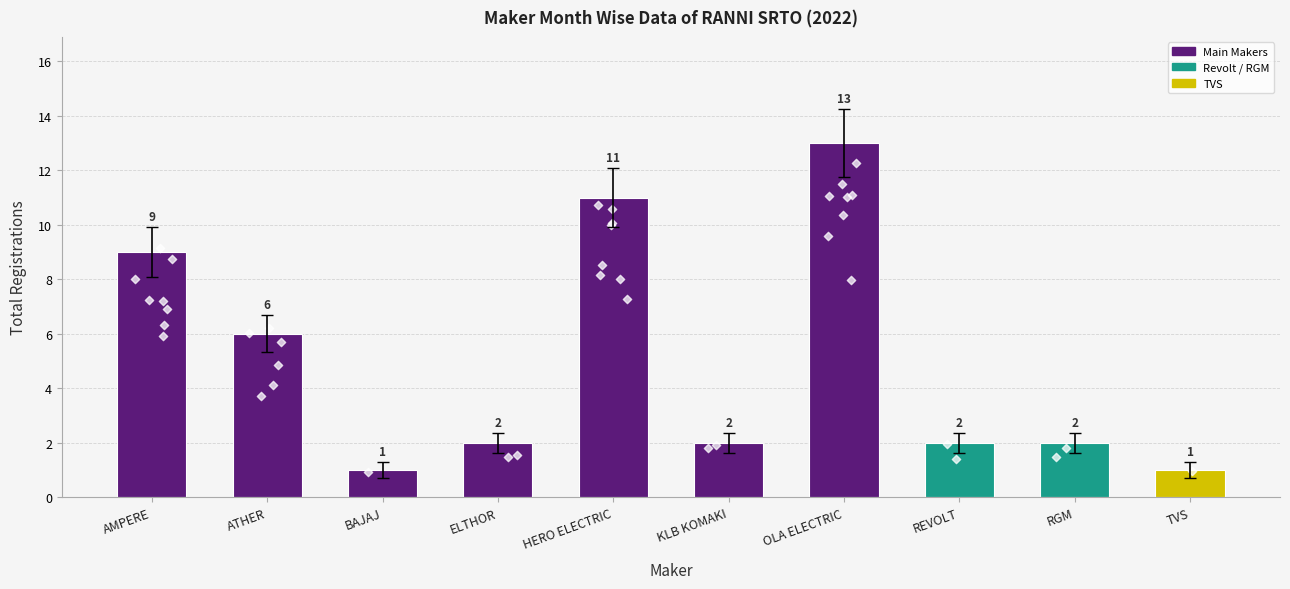

What is the change in value from ATHER to BAJAJ?

-5